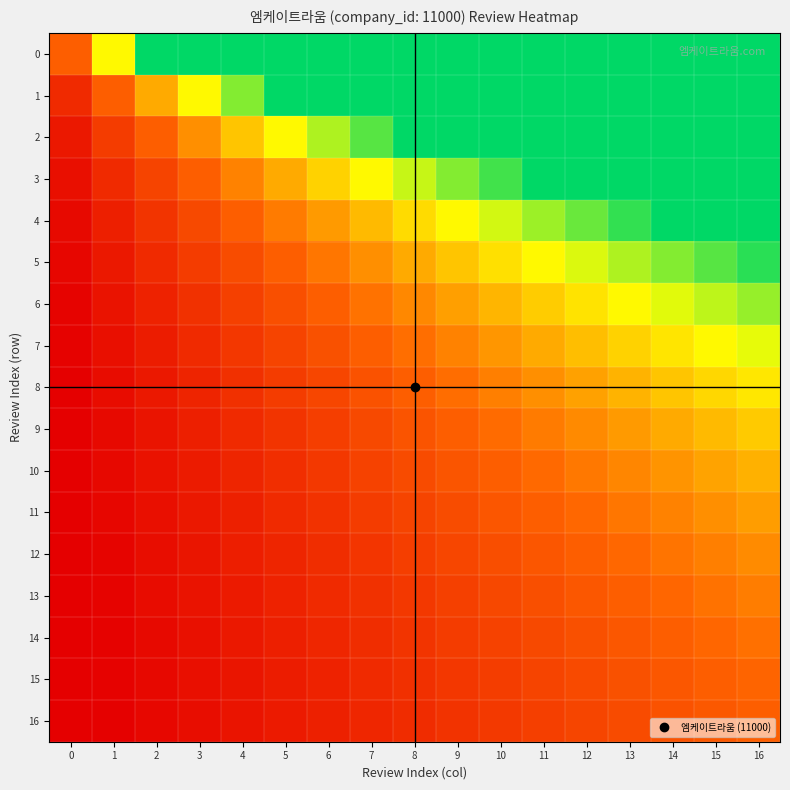

At 8, list the series in order from largest to smallest.

0, 1, 2, 3, 4, 5, 6, 7, 8, 9, 10, 11, 12, 13, 14, 15, 16